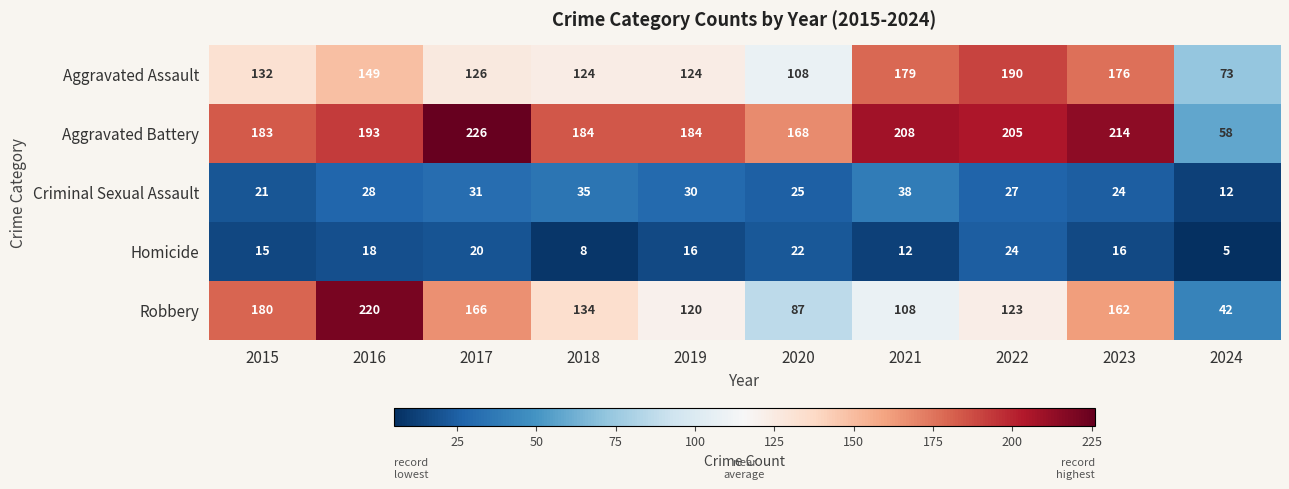

Is it true that Robbery equals 87 at 2020?

True